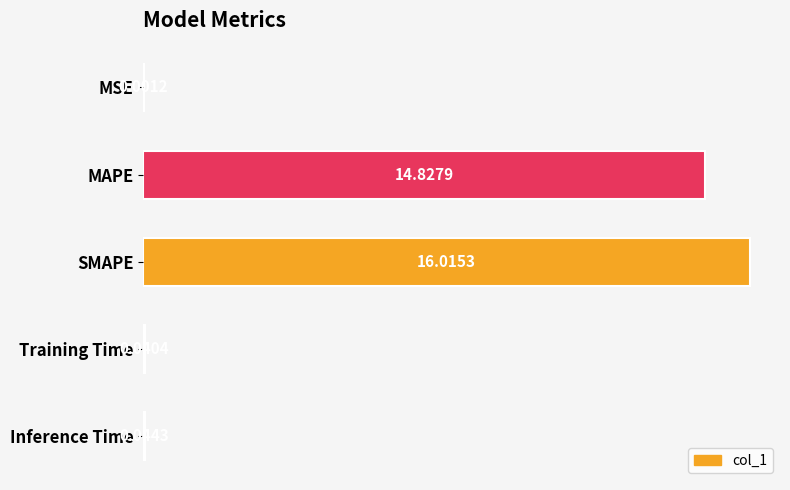

Are the bars grouped side by side (vs. stacked)?

No